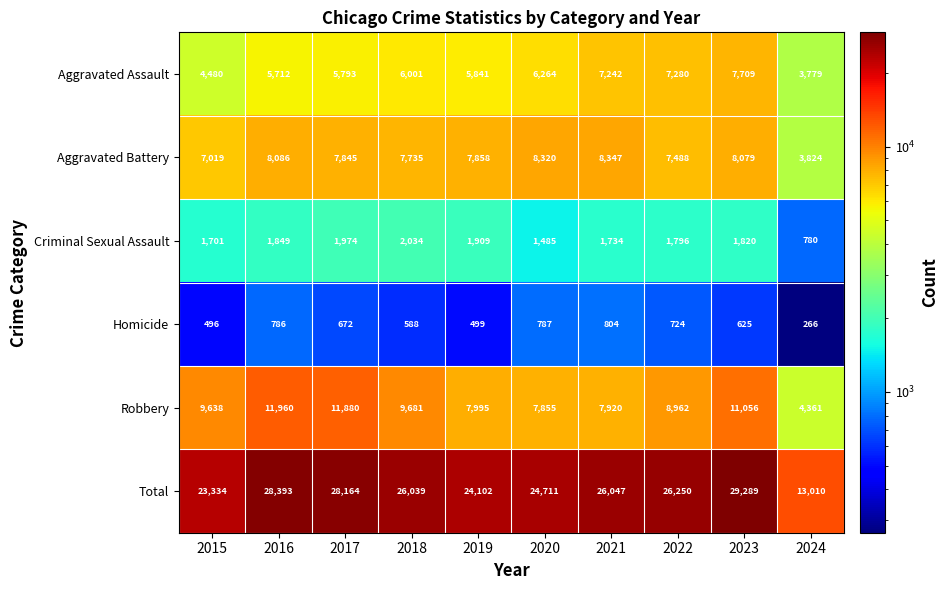

Read the Total value at 2015.

23334